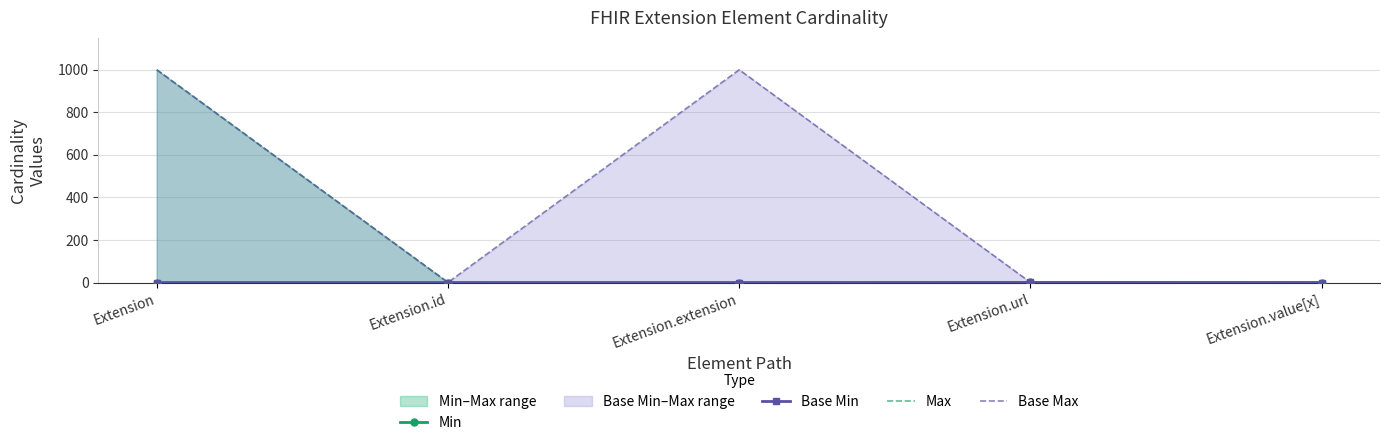

True or false: Base Min has more than 0 points higher than both neighbors.

True